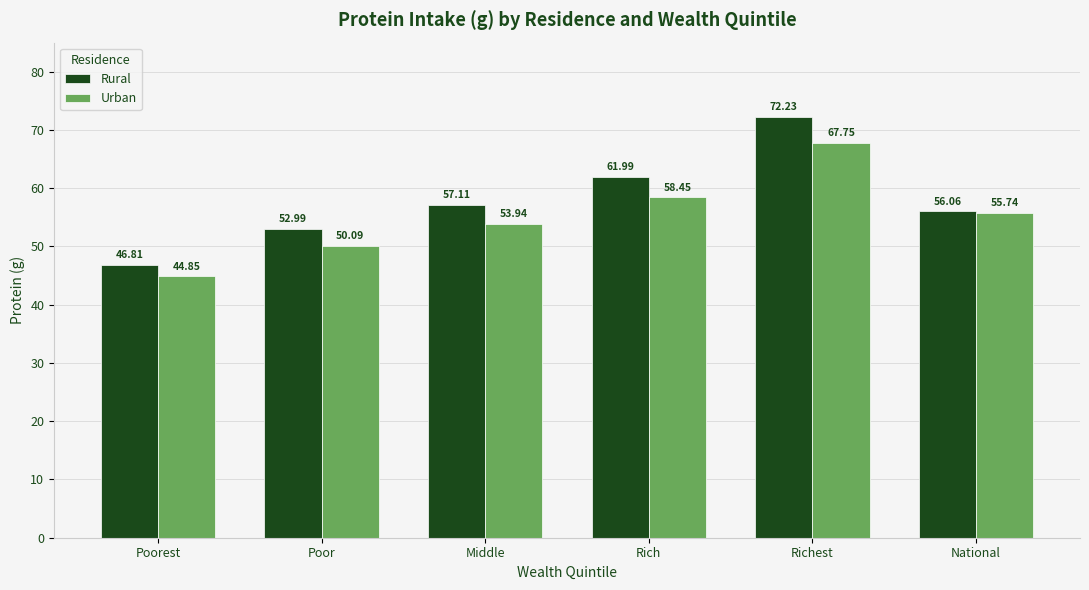

List the series in order of their peak value, lowest first.

Urban, Rural